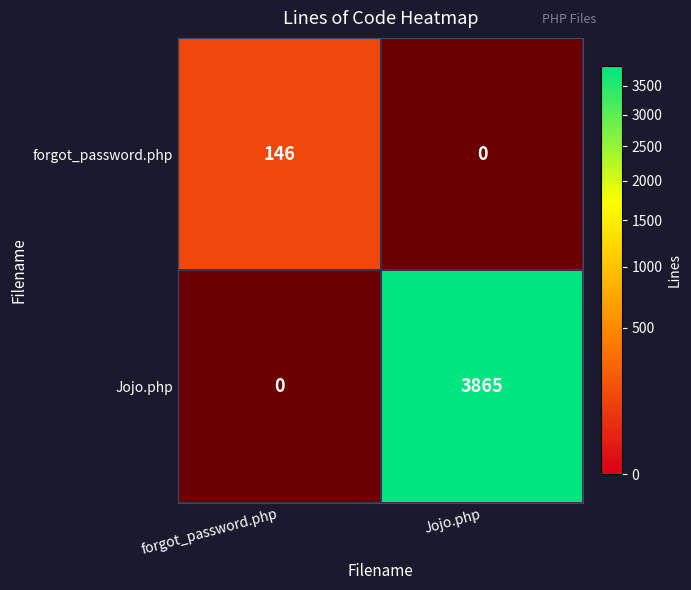

Rank the series by their maximum value, from highest to lowest.

Jojo.php, forgot_password.php